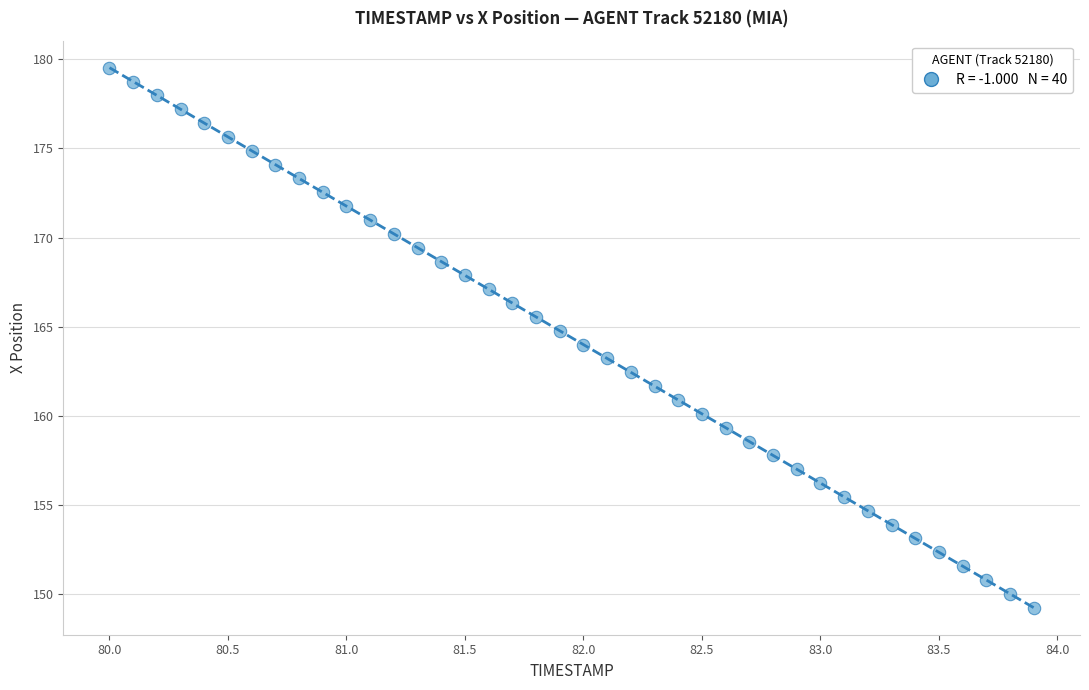

What is the range of X values (max minus min)?

3.9